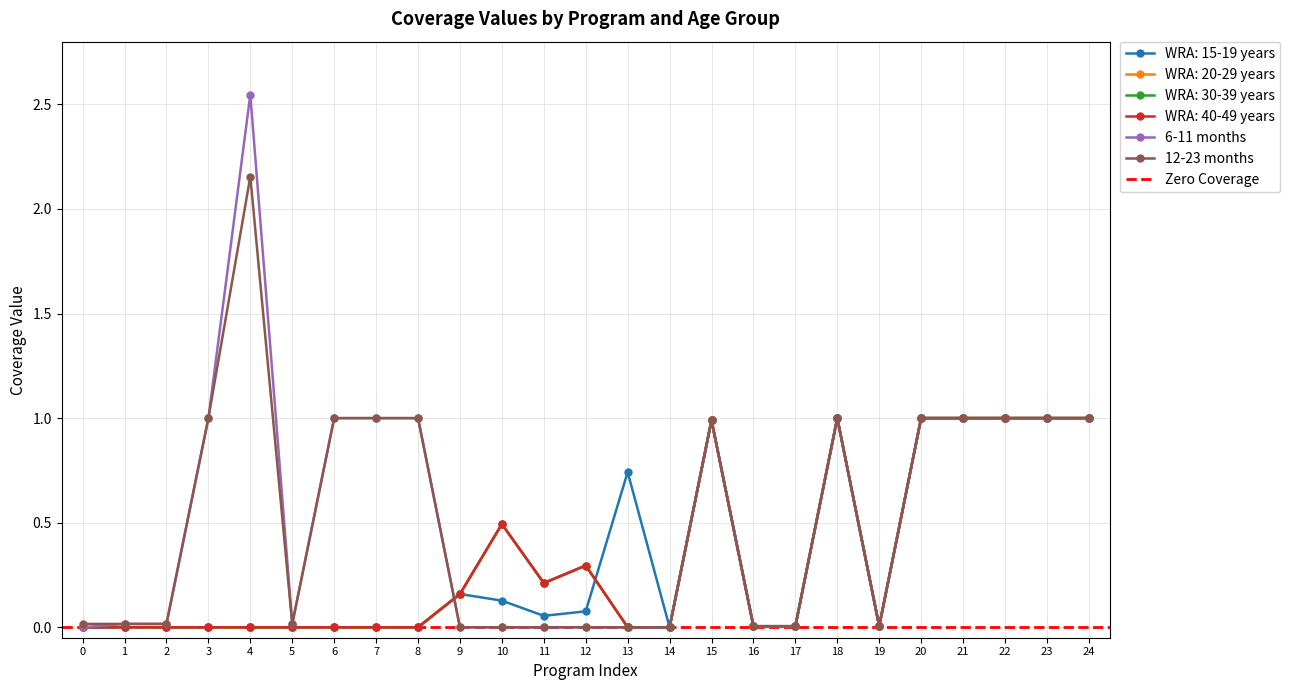

What are all the series names shown in the legend?

WRA: 15-19 years, WRA: 20-29 years, WRA: 30-39 years, WRA: 40-49 years, 6-11 months, 12-23 months